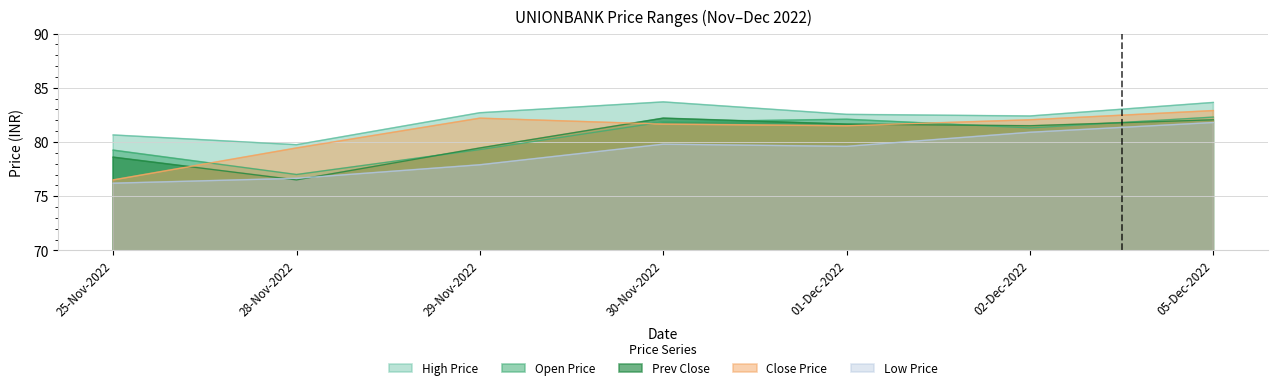

What is the average value of the LOW_PRICE series?

79.0